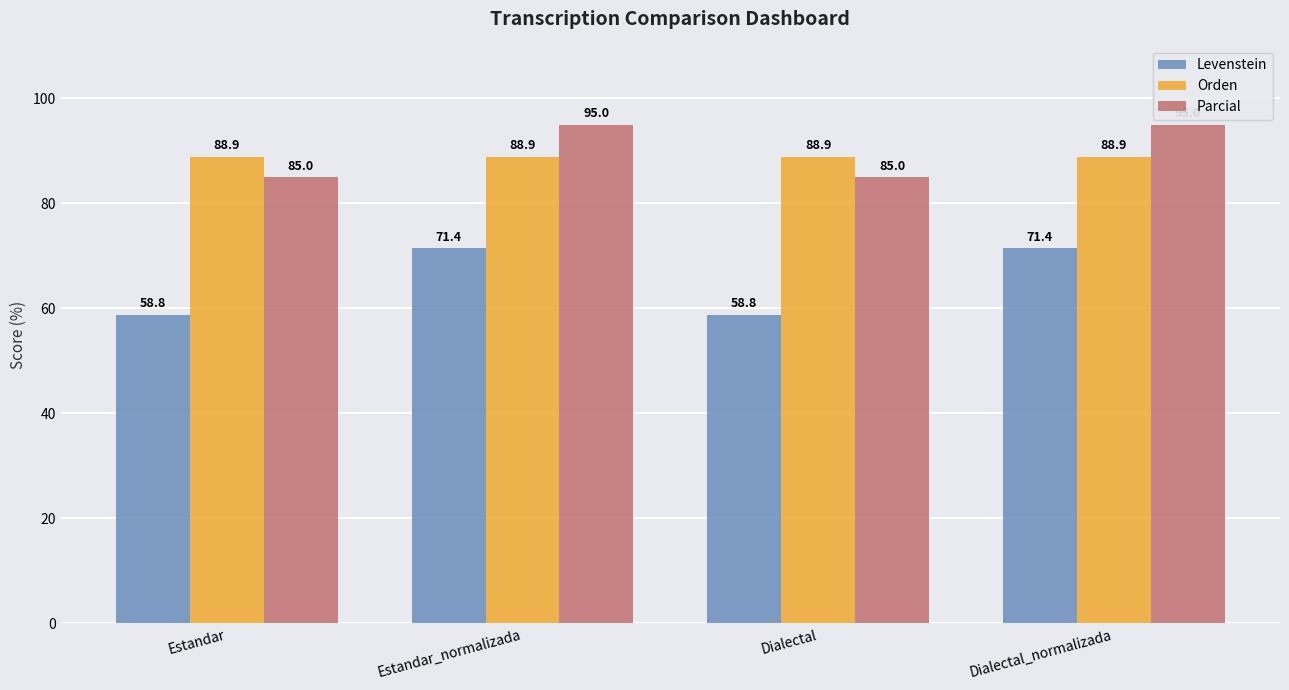

Is it true that Orden equals 144.3 at Estandar_normalizada?

False